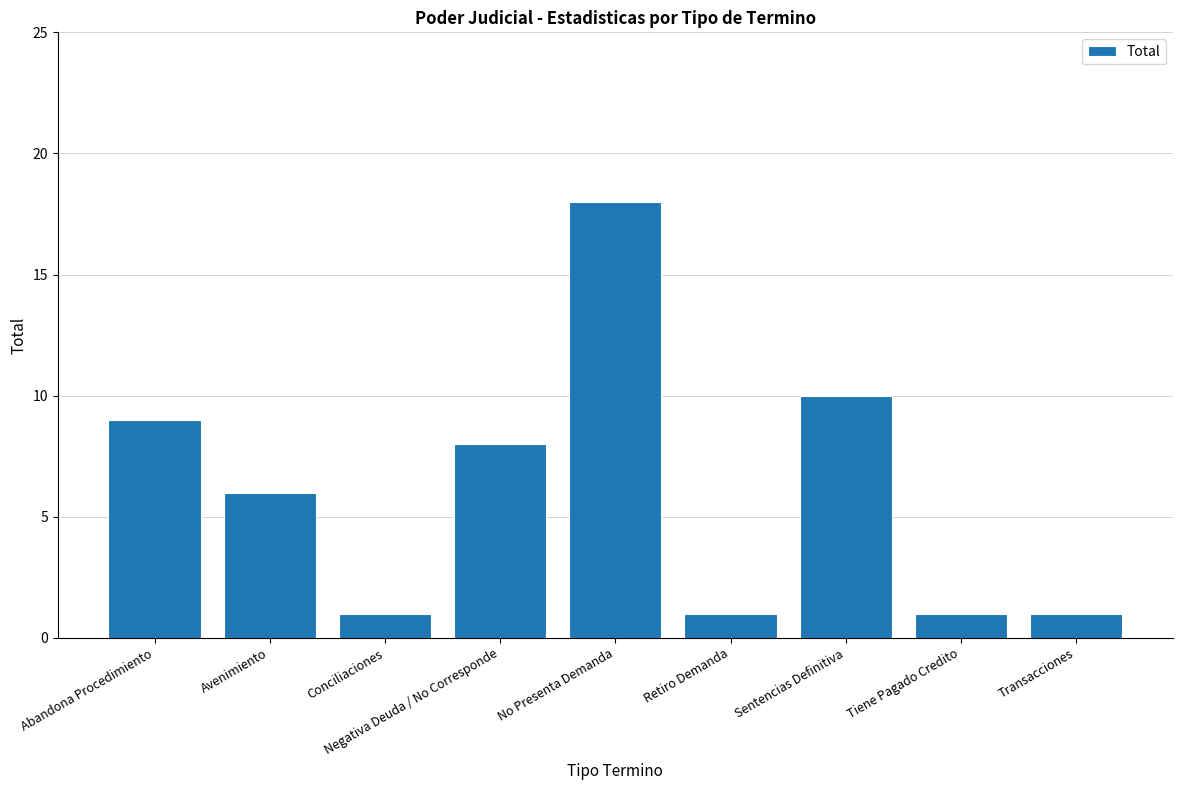

Reading right to left, what are all the values shown in this chart?

Transacciones=1	Tiene Pagado Credito=1	Sentencias Definitiva=10	Retiro Demanda=1	No Presenta Demanda=18	Negativa Deuda / No Corresponde=8	Conciliaciones=1	Avenimiento=6	Abandona Procedimiento=9